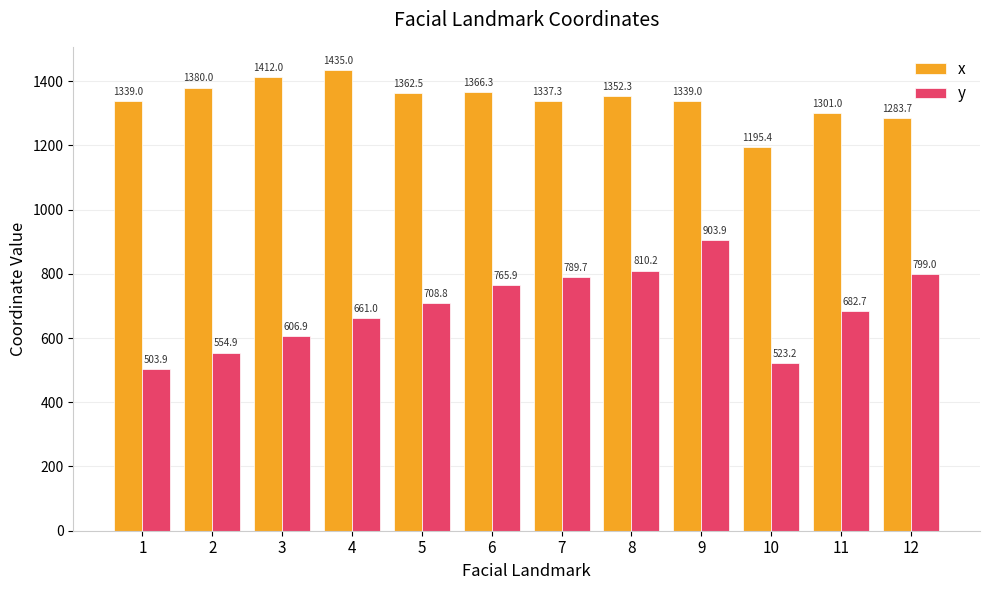

What is the difference between the x values at 8 and 6?

14.0